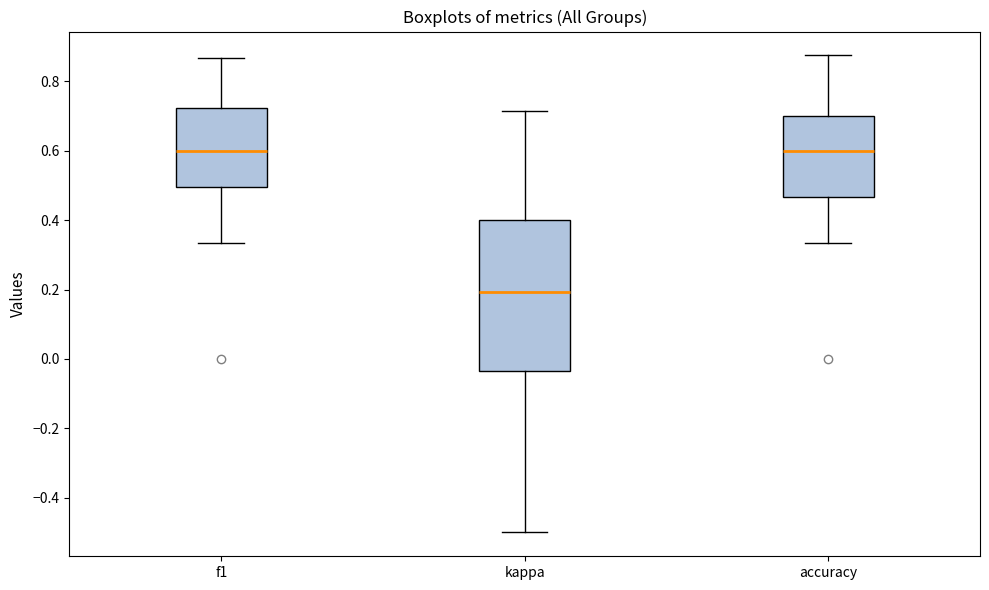

Reading left to right, read every box against the y-axis: the position of its median line, the range the box covers, and the ends of its whiskers. The values are not printed on the chart, so give them approximately, as read against the axis.

f1: median 0.60, box 0.50 to 0.72, whiskers 0.34 to 0.86
kappa: median 0.20, box -0.04 to 0.40, whiskers -0.50 to 0.72
accuracy: median 0.60, box 0.46 to 0.70, whiskers 0.34 to 0.88